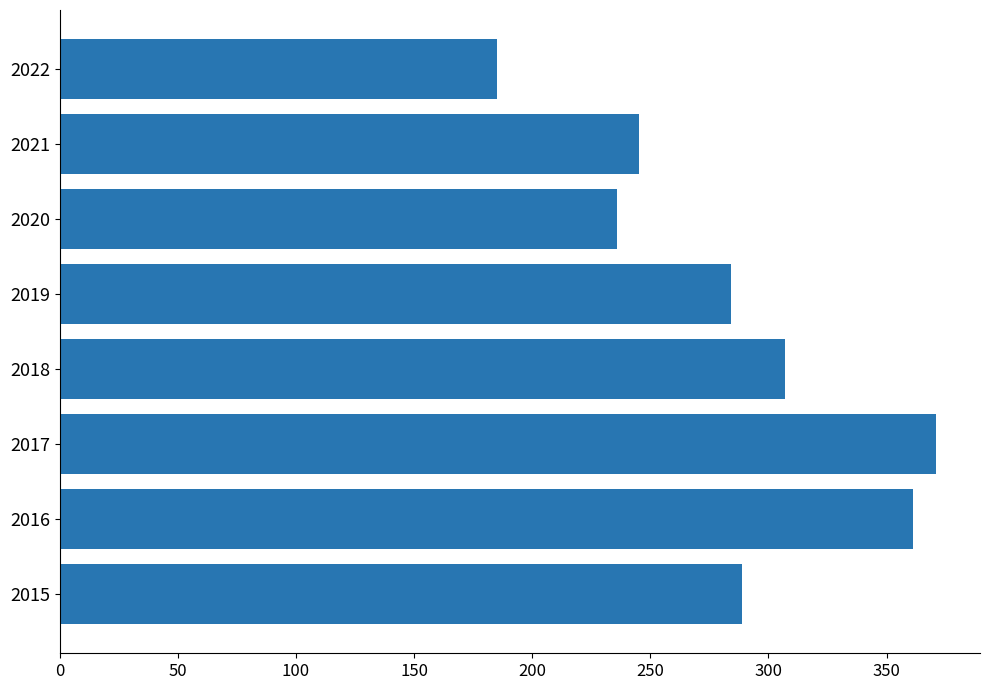

True or false: the data shows 506 at 2018.

False